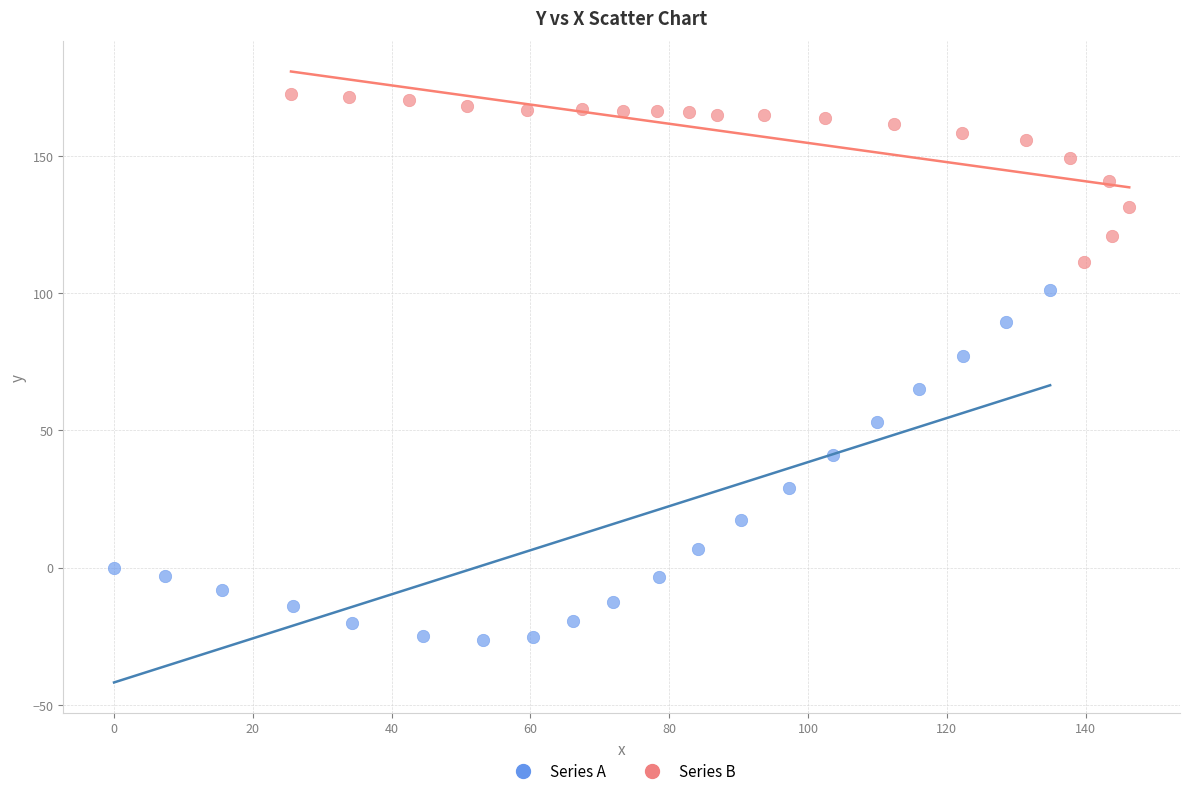

Which series has the widest spread of Y values?

Series A